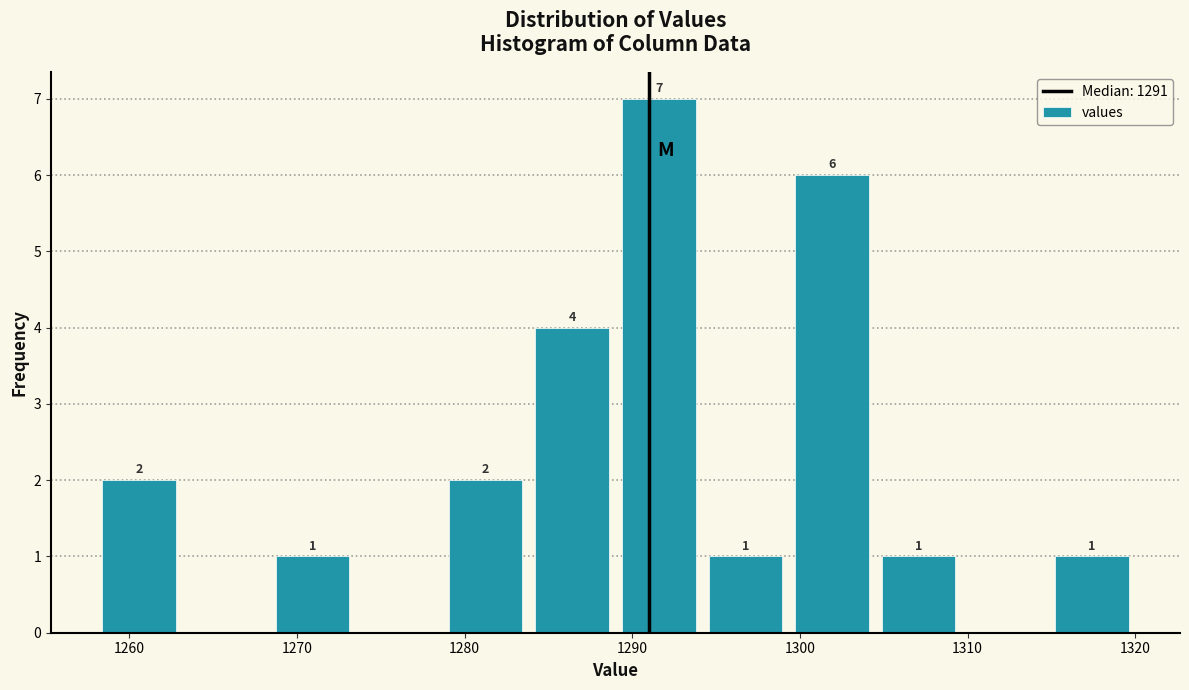

Over which range of the x-axis is the bar tallest?

1289 to 1294